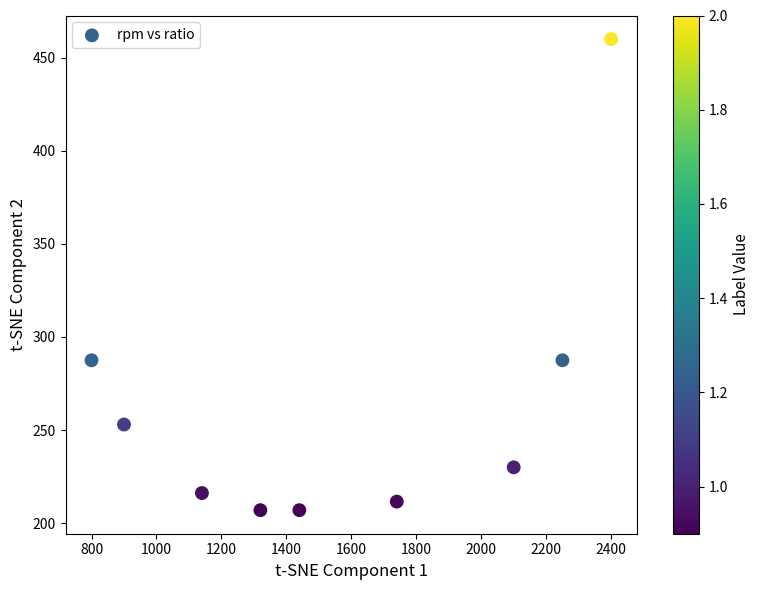

What is the range of X values (max minus min)?

1600.0